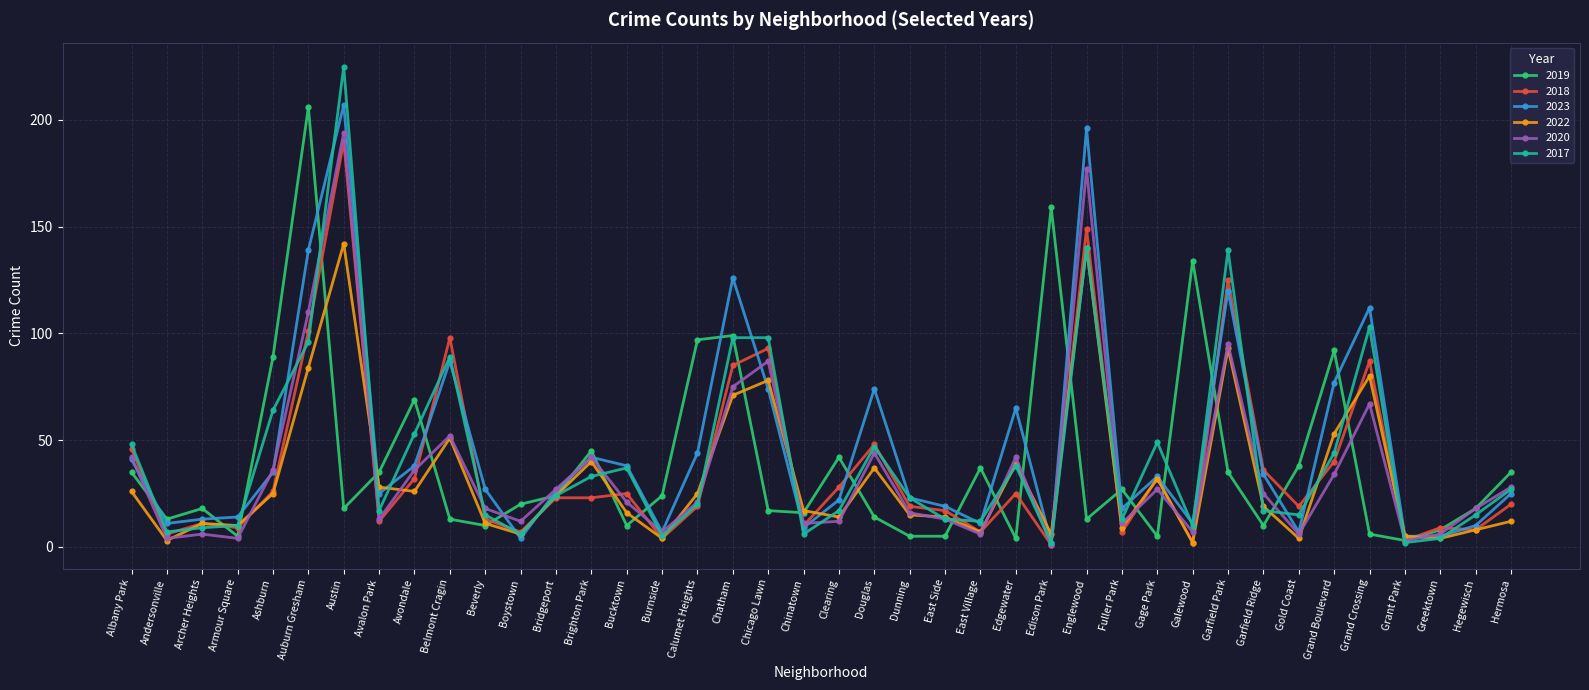

At which category is the sum across all series the highest?

Austin